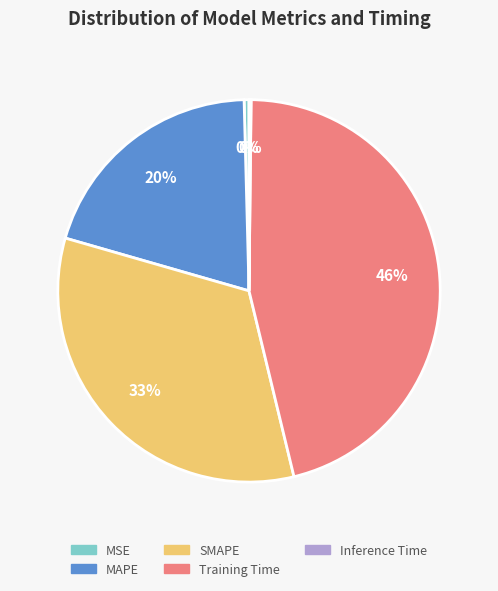

To the nearest percent, what is the difference between the largest and smallest slice percentages?

46%